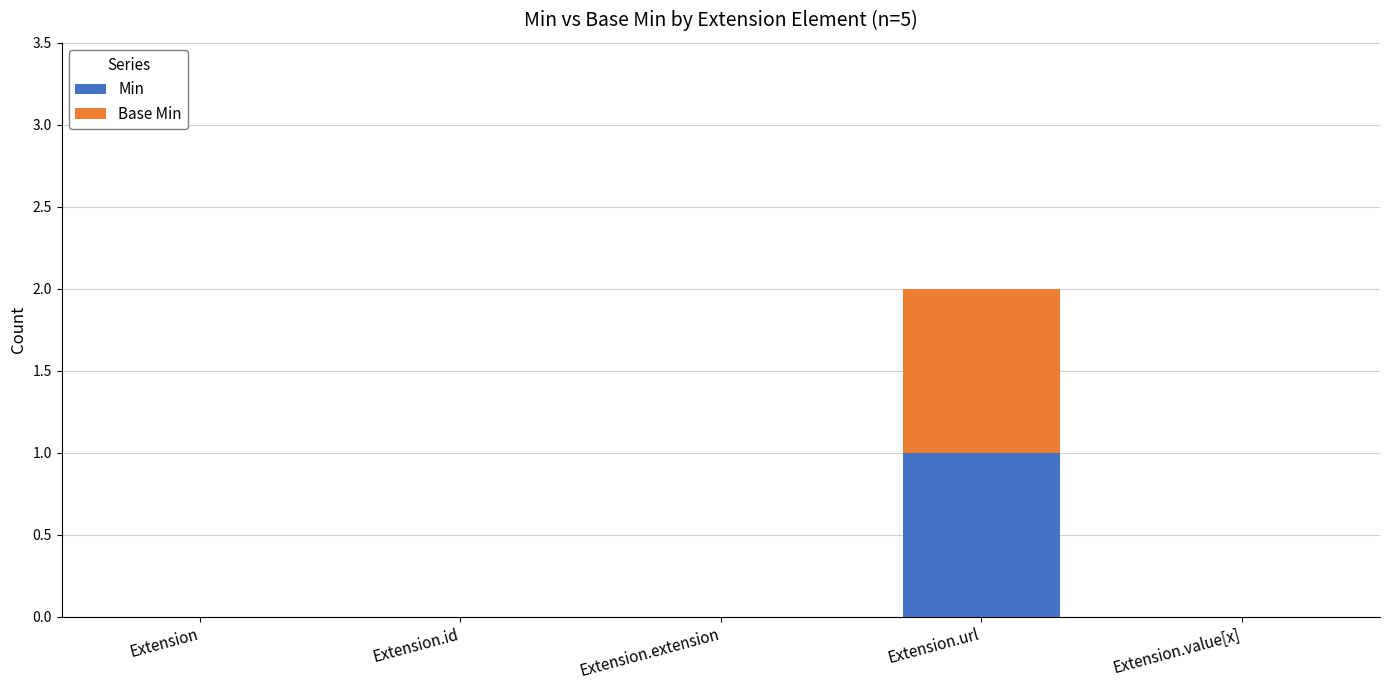

At which category is the sum across all series the highest?

Extension.url